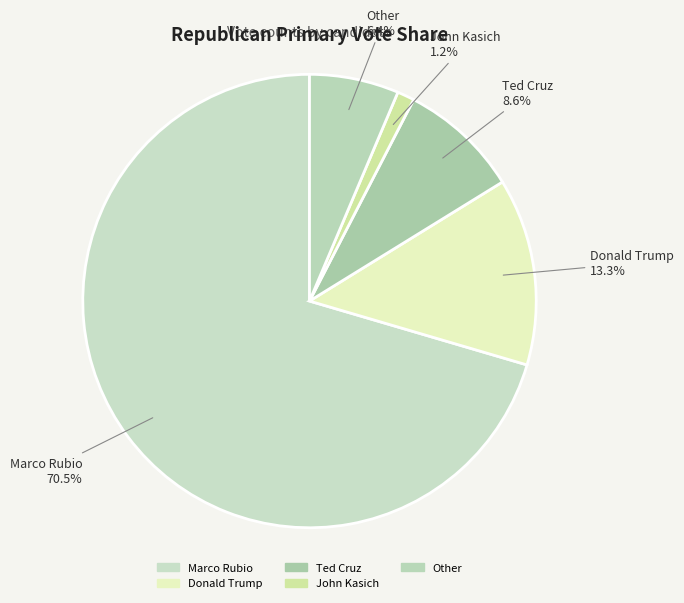

What percentage is the Donald Trump slice, to the nearest percent?

13%